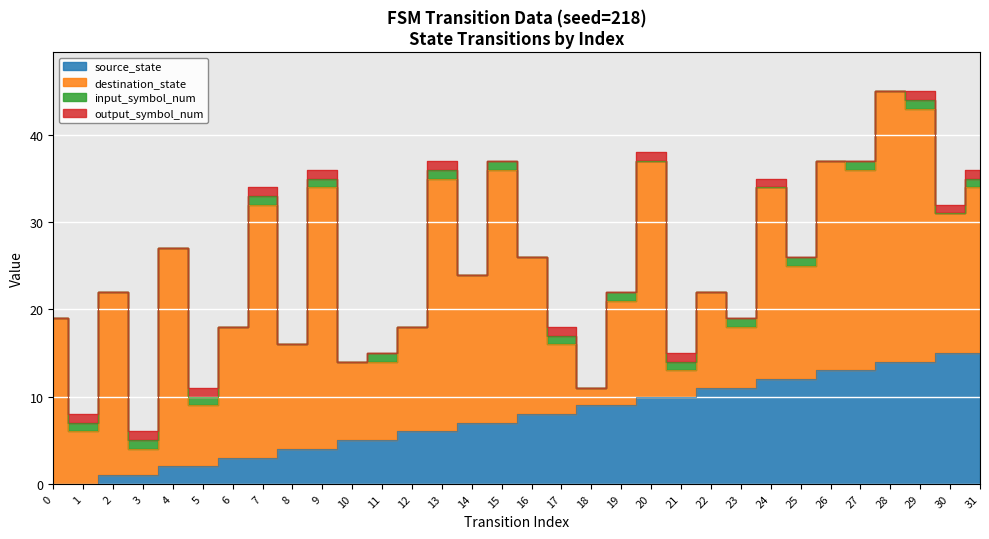

True or false: source_state has more than 1 points higher than both neighbors.

False